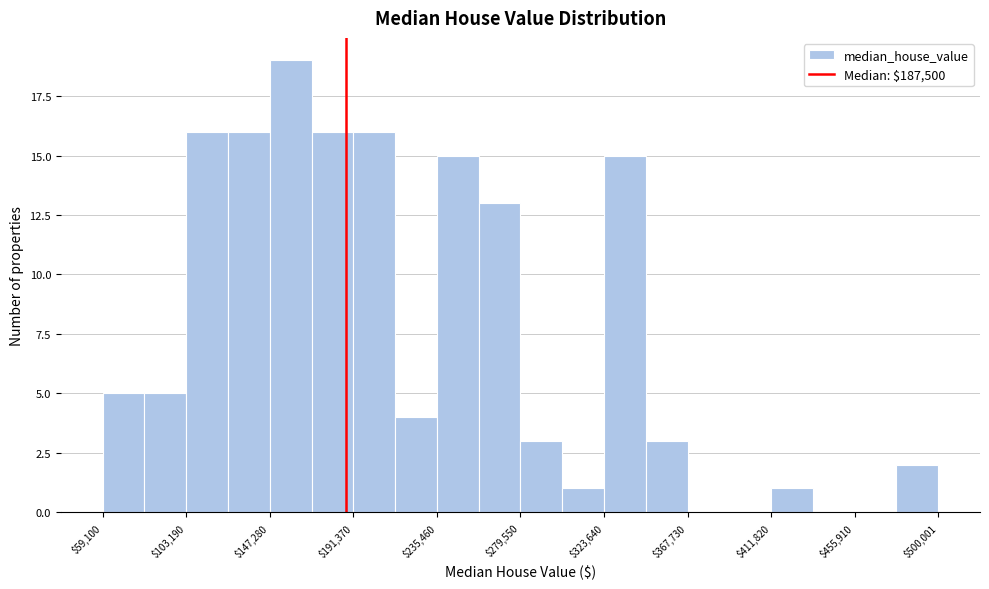

Reading left to right, transcribe this chart: for each bar, give the range it covers on the x-axis and its height. Neither the bar edges nor the heights are printed on the chart, so give them approximately, as read against the axes.

60000 to 80000: 5
80000 to 105000: 5
105000 to 125000: 16
125000 to 145000: 16
145000 to 170000: 19
170000 to 190000: 16
190000 to 215000: 16
215000 to 235000: 4
235000 to 260000: 15
260000 to 280000: 13
280000 to 300000: 3
300000 to 325000: 1
325000 to 345000: 15
345000 to 370000: 3
370000 to 390000: 0
390000 to 410000: 0
410000 to 435000: 1
435000 to 455000: 0
455000 to 480000: 0
480000 to 500000: 2